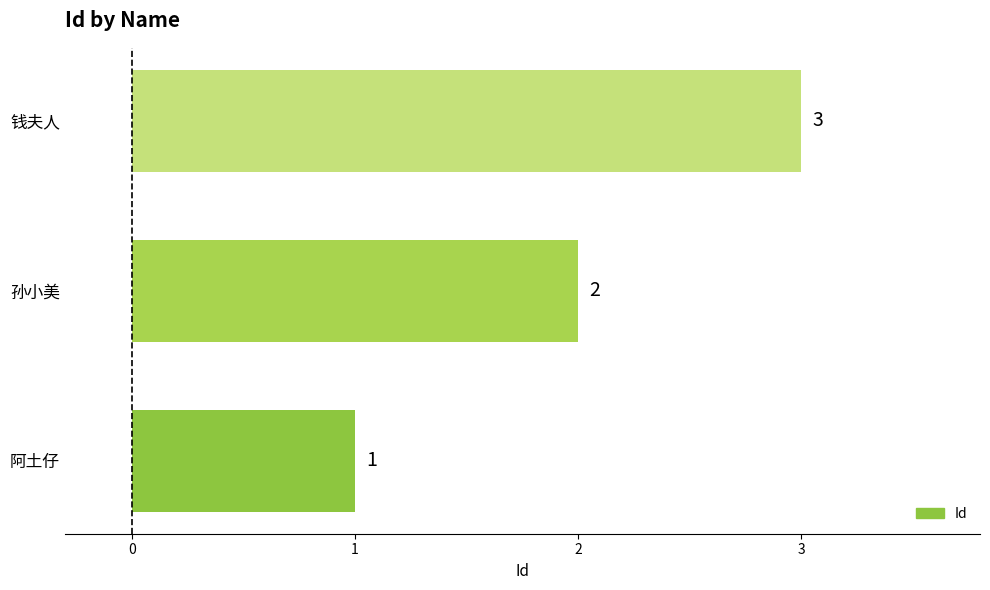

What is the smallest value displayed?

1